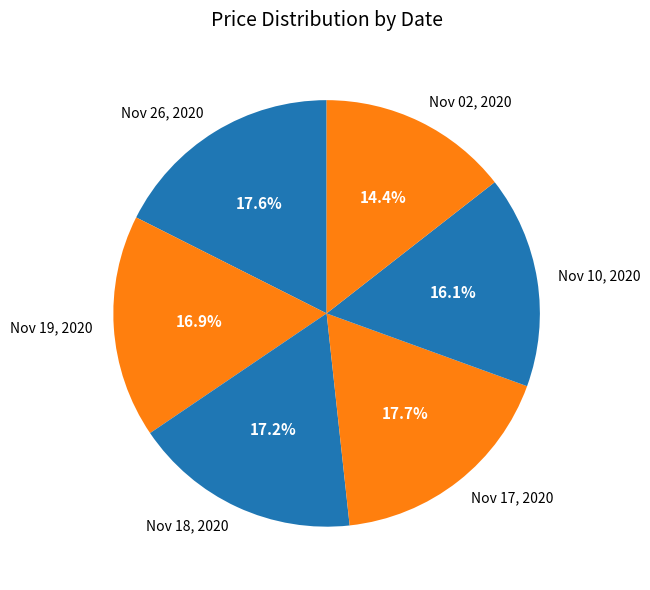

Does any single category account for the majority?

No